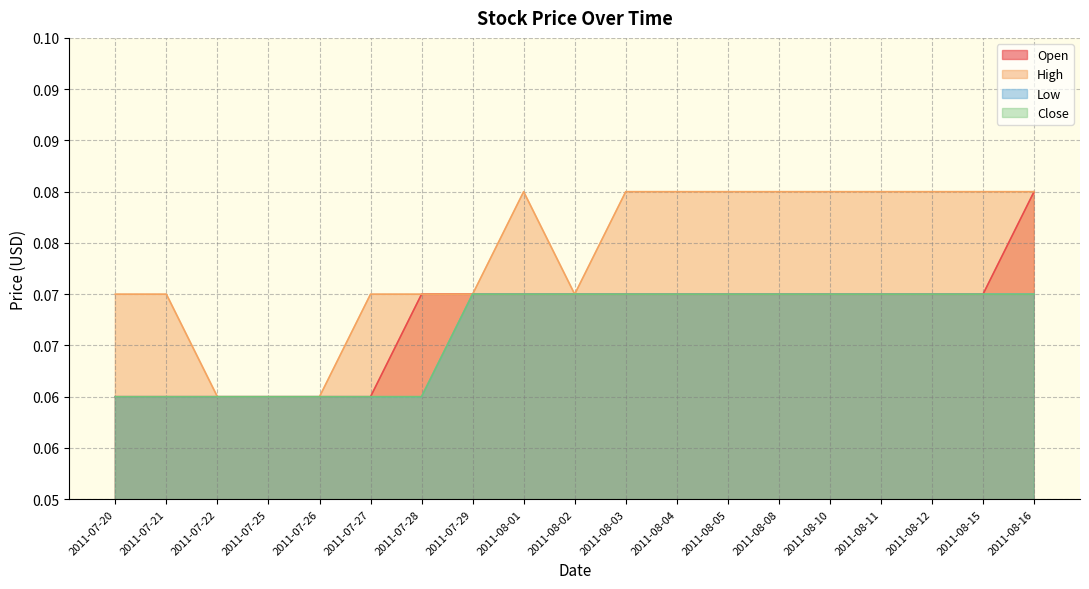

Which category has the highest value in the Low series?

2011-07-29